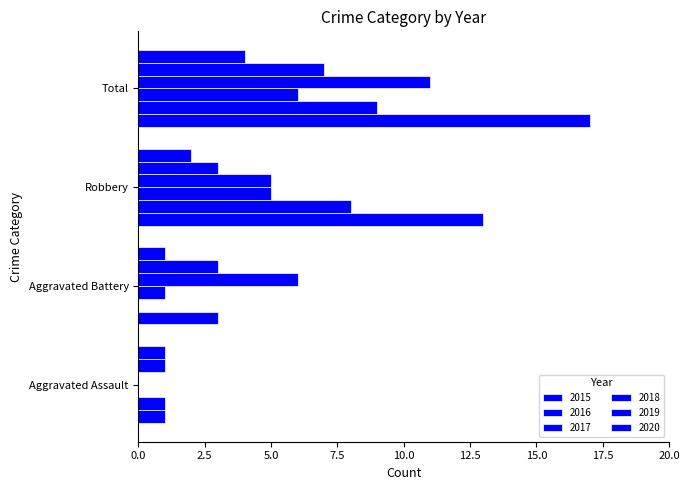

Count the number of data series in this chart.

6